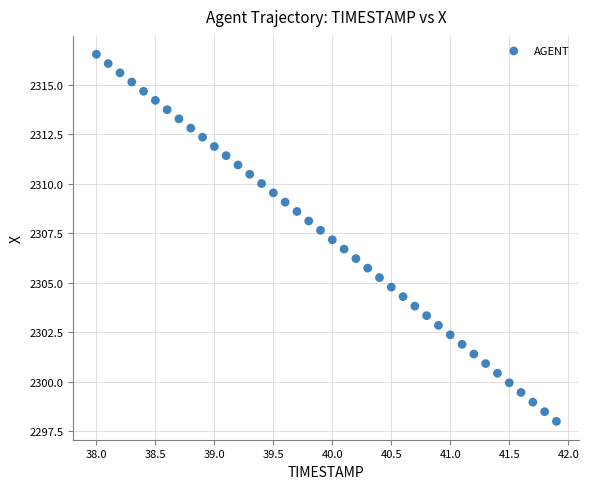

What is the range of X values (max minus min)?

3.9